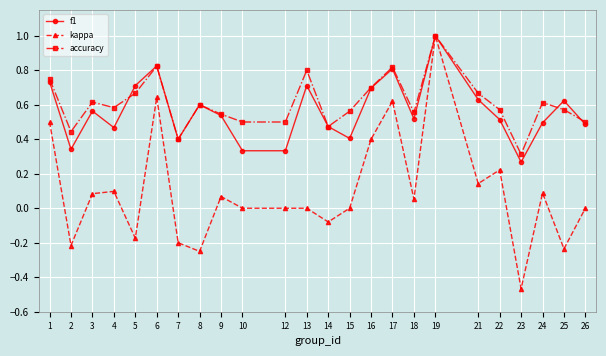

What is the difference between the highest and lowest values at 25?

0.9